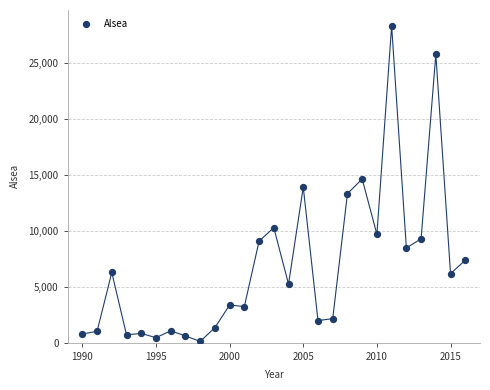

What is the range of X values (max minus min)?

26